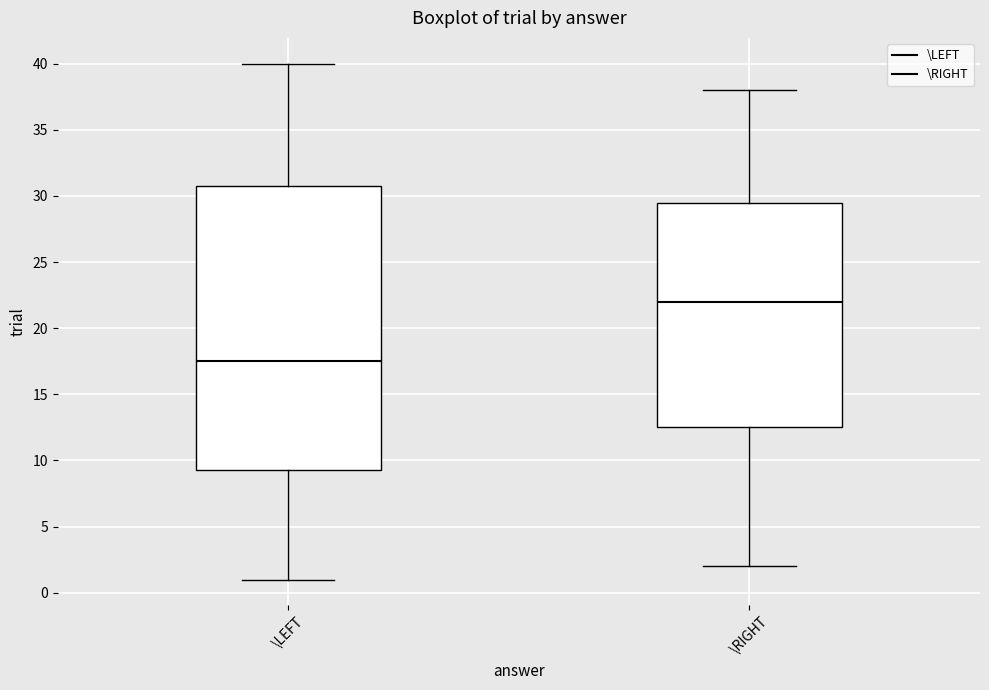

Which box is the tallest, from its lower edge to its upper edge?

\LEFT